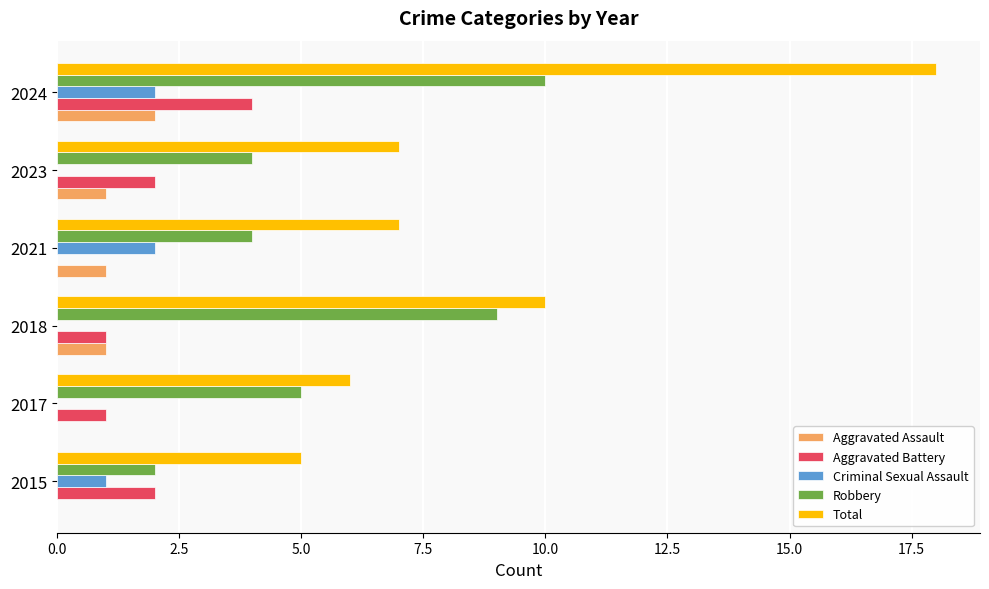

Which series has the largest total across all categories?

Total